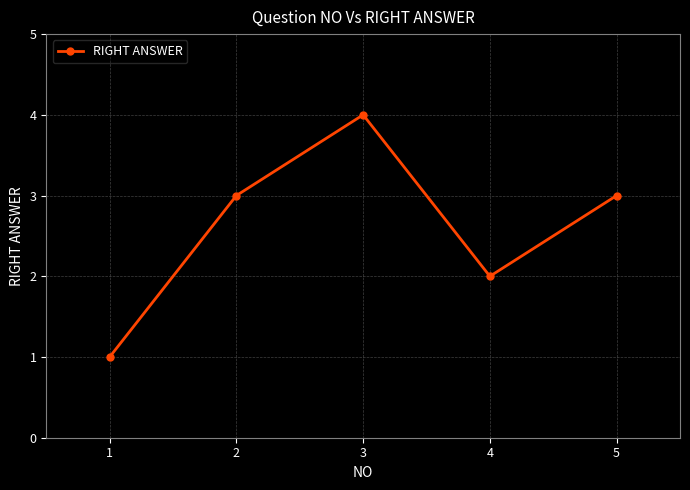

Count the number of categories in the chart.

5